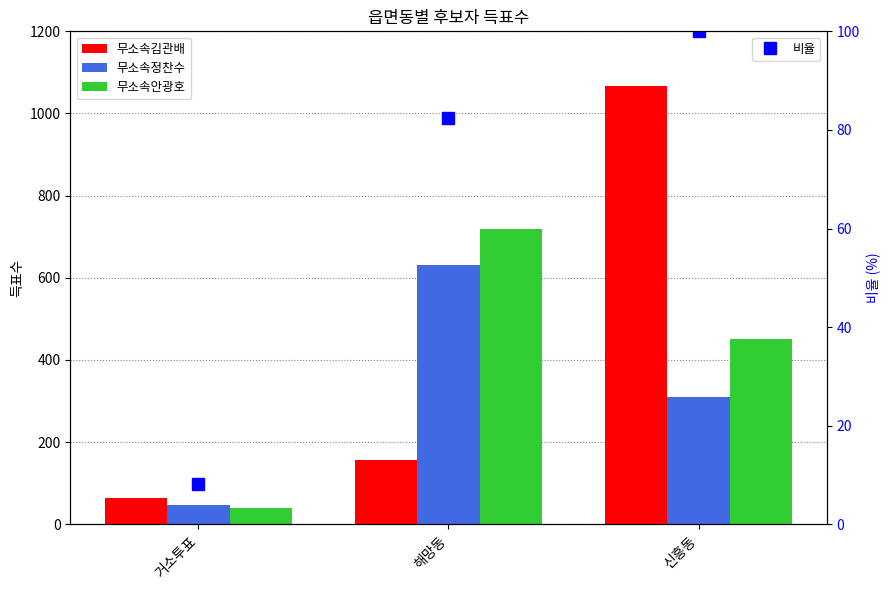

What is the minimum value shown in the chart?

39